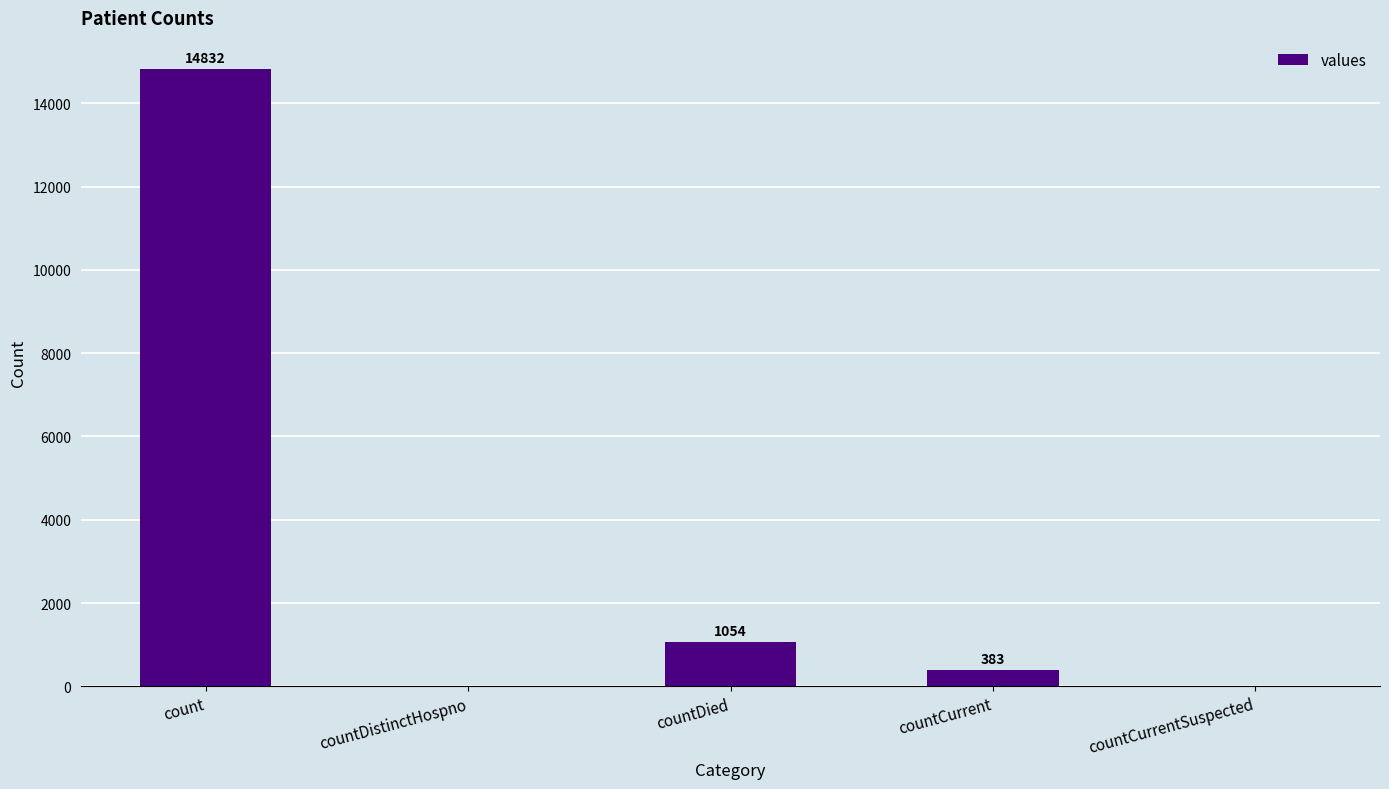

Between countCurrent and count, which is larger?

count